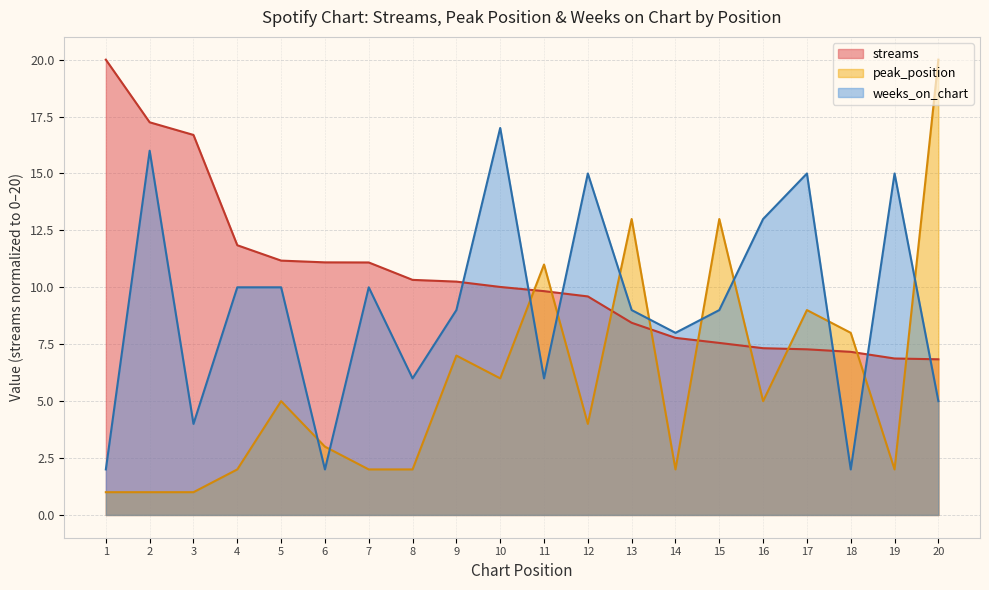

Reading left to right, extract all data points from this chart.

streams: 1=20.0	2=17.2	3=16.7	4=11.8	5=11.2	6=11.1	7=11.1	8=10.3	9=10.3	10=10.0	11=9.8	12=9.6	13=8.4	14=7.8	15=7.6	16=7.3	17=7.3	18=7.2	19=6.9	20=6.8
peak_position: 1=1.0	2=1.0	3=1.0	4=2.0	5=5.0	6=3.0	7=2.0	8=2.0	9=7.0	10=6.0	11=11.0	12=4.0	13=13.0	14=2.0	15=13.0	16=5.0	17=9.0	18=8.0	19=2.0	20=20.0
weeks_on_chart: 1=2.0	2=16.0	3=4.0	4=10.0	5=10.0	6=2.0	7=10.0	8=6.0	9=9.0	10=17.0	11=6.0	12=15.0	13=9.0	14=8.0	15=9.0	16=13.0	17=15.0	18=2.0	19=15.0	20=5.0